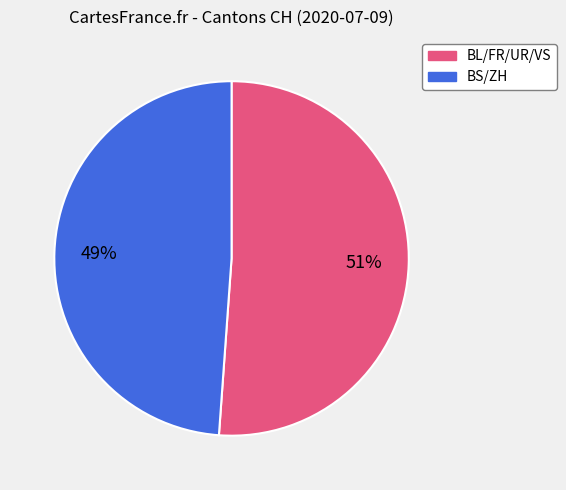

To the nearest percent, what is the average slice percentage?

50%